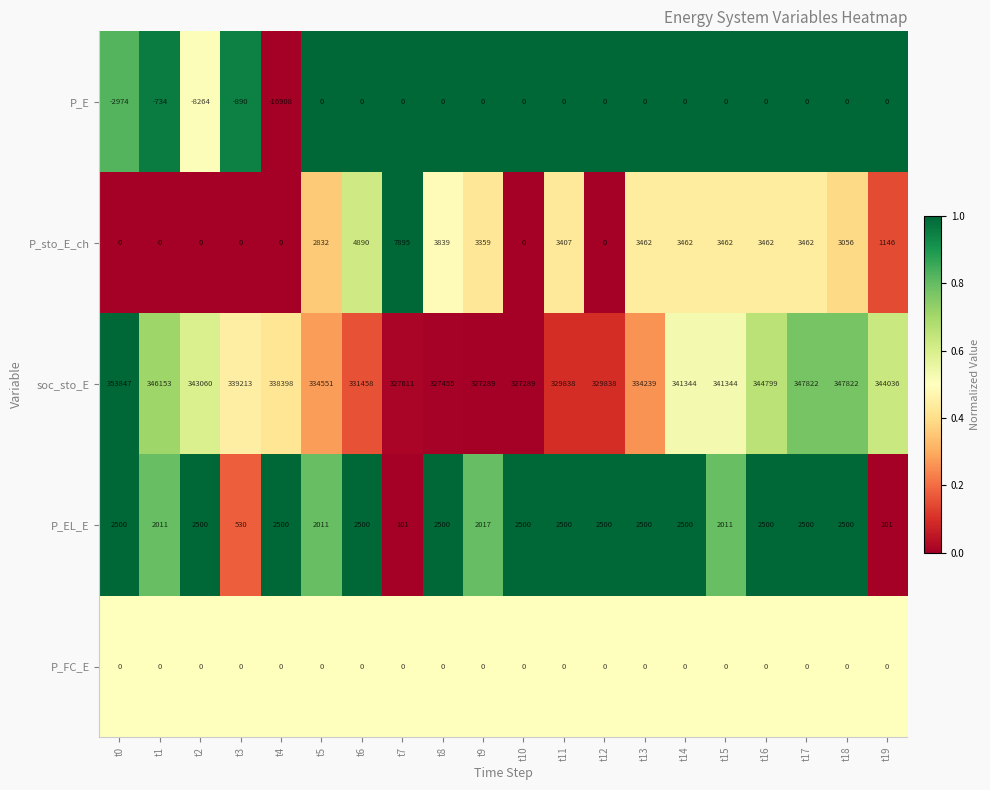

Read the P_EL_E value at t2.

2500